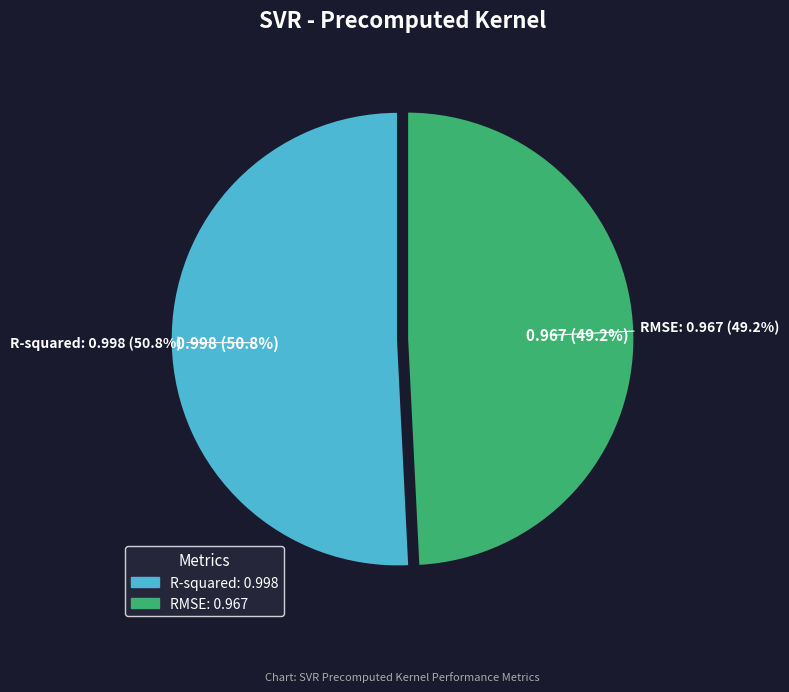

To the nearest percent, what is the difference between the largest and smallest slice percentages?

2%